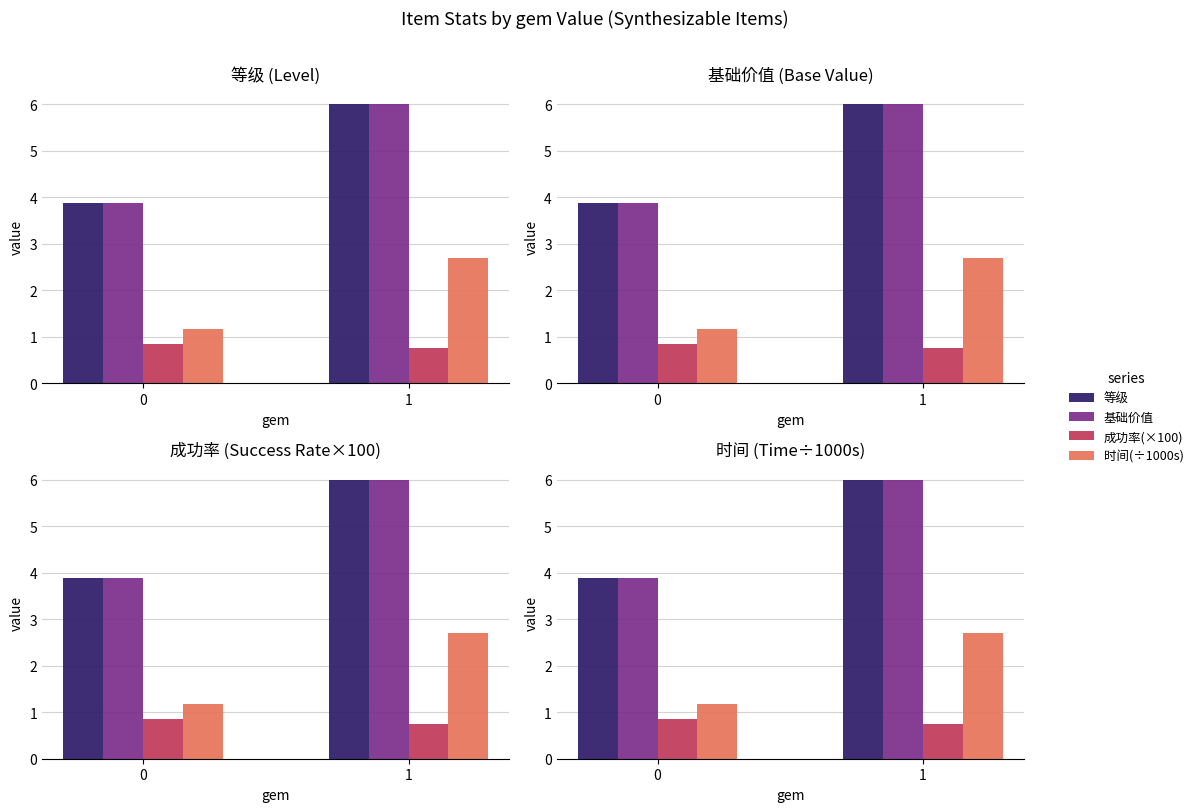

How many 等级 values are between 3 and 6?

2